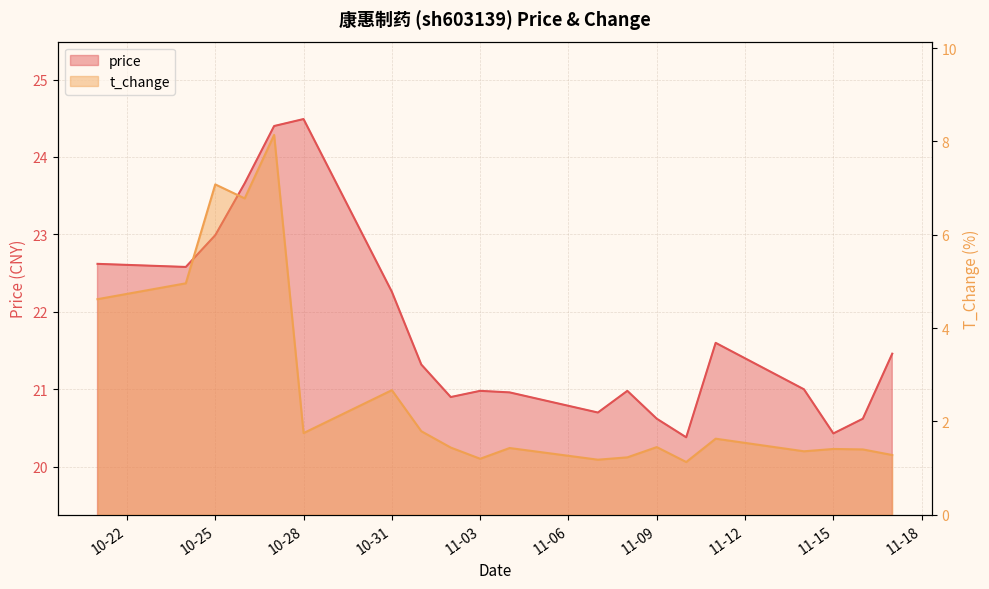

Where is the first local minimum for price?

2022-10-24